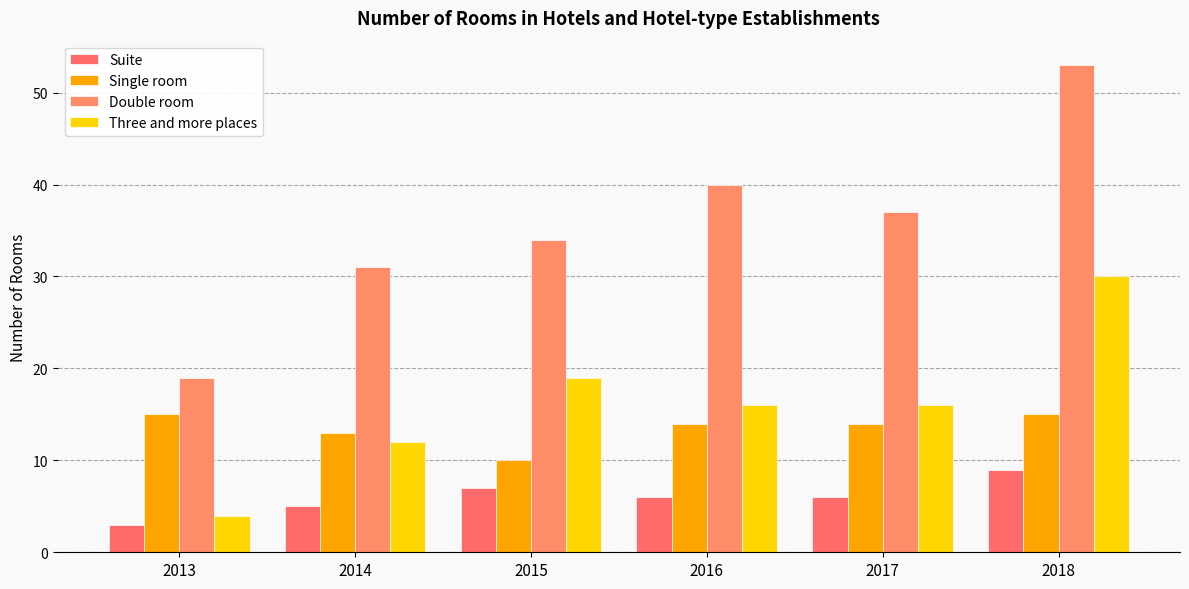

Reading left to right, extract all data points from this chart.

Suite: 2013=3	2014=5	2015=7	2016=6	2017=6	2018=9
Single room: 2013=15	2014=13	2015=10	2016=14	2017=14	2018=15
Double room: 2013=19	2014=31	2015=34	2016=40	2017=37	2018=53
Three and more places: 2013=4	2014=12	2015=19	2016=16	2017=16	2018=30